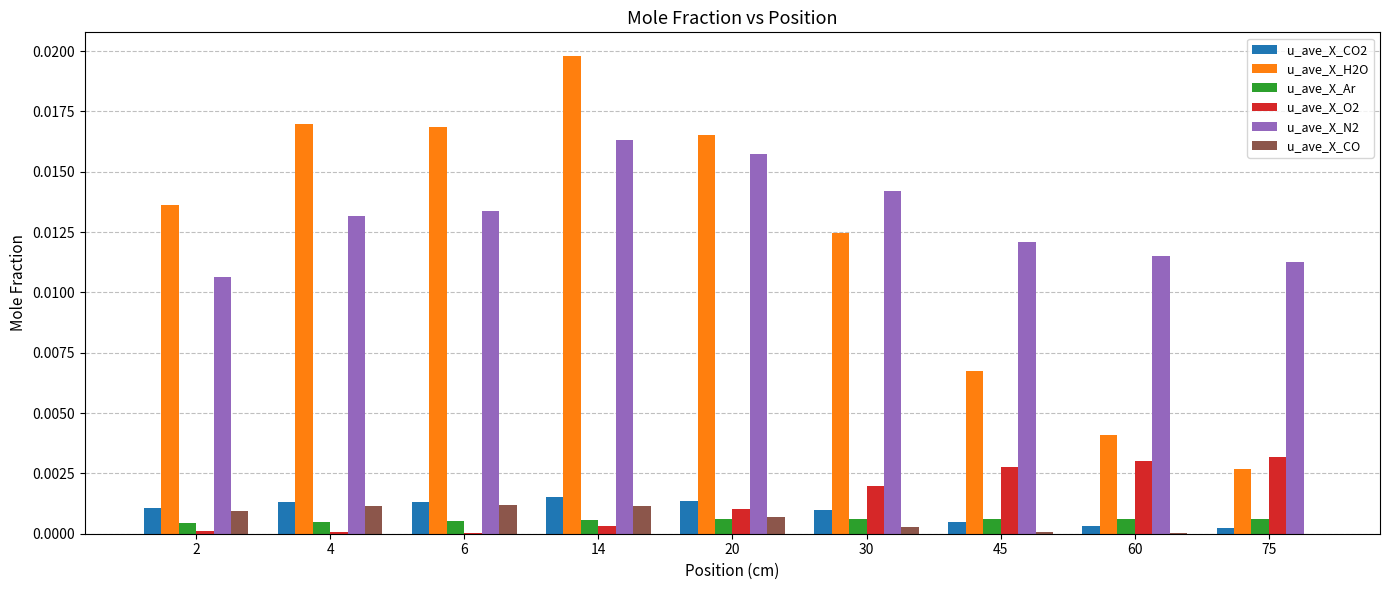

Where is u_ave_X_H2O nearest to the value 0?

75